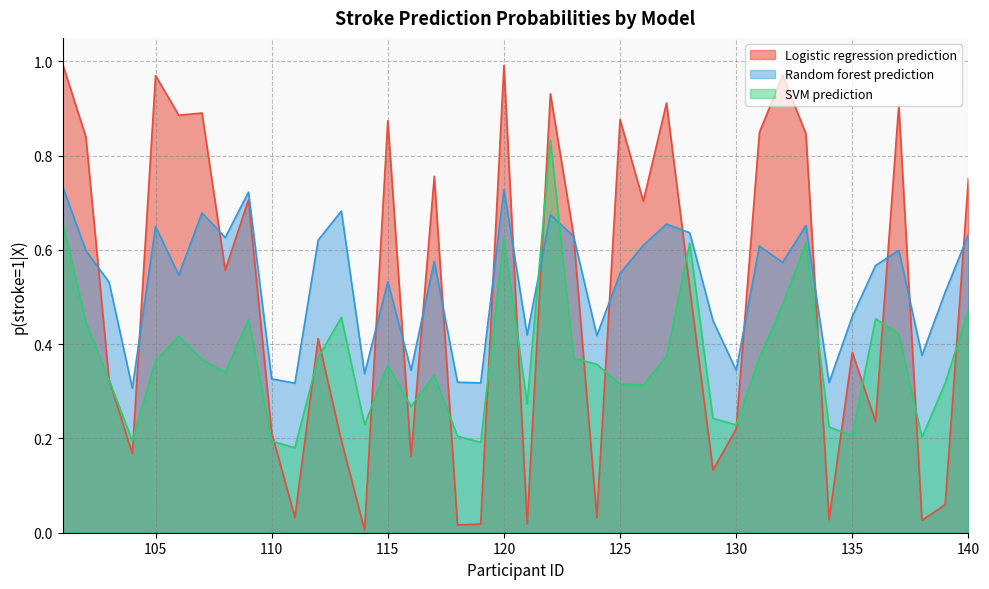

List the series in order of their overall mean, lowest first.

SVM prediction, Logistic regression prediction, Random forest prediction